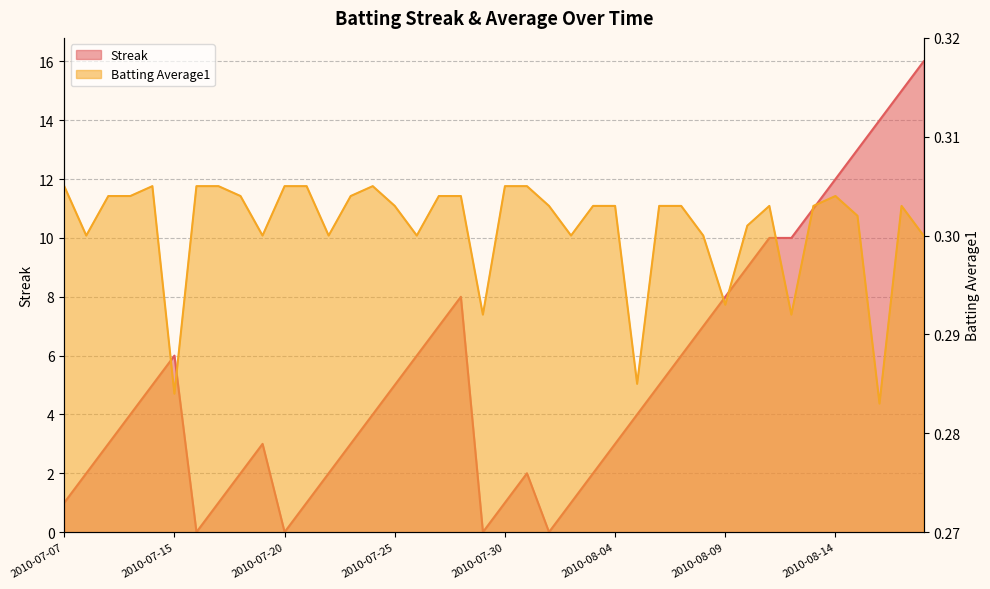

True or false: Batting Average1 and Streak intersect in this chart.

True